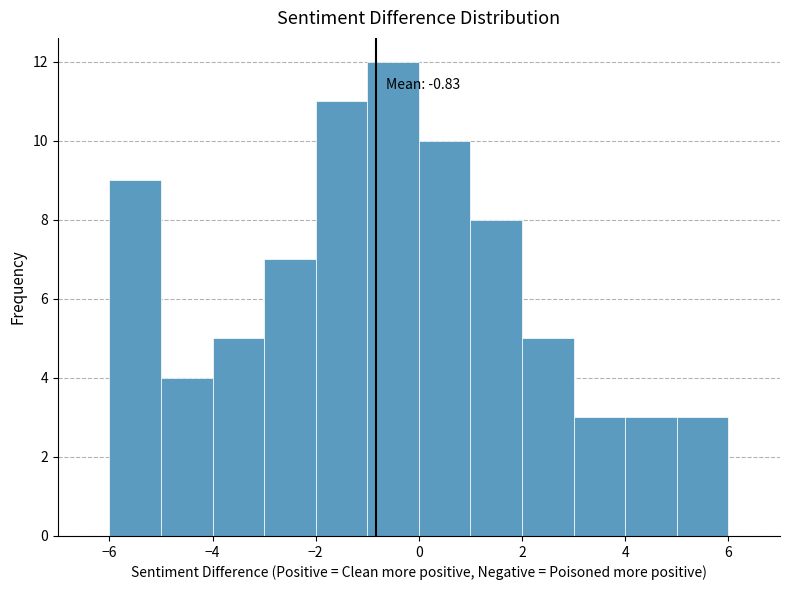

Which range on the x-axis has the tallest bar?

-1 to 0